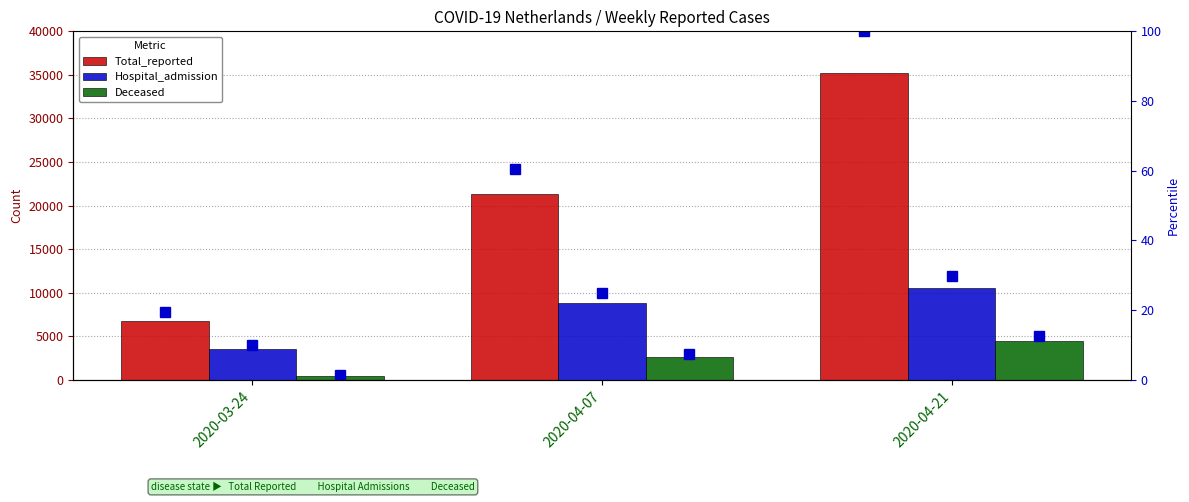

True or false: Total_reported has a value of 35216.0 at 2020-04-21.

True